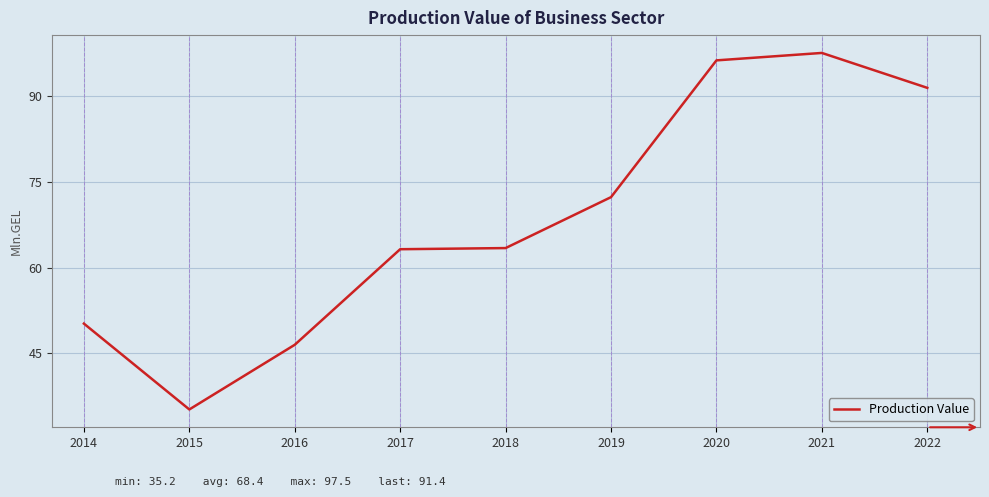

True or false: the data has more than 2 interior local peaks.

False